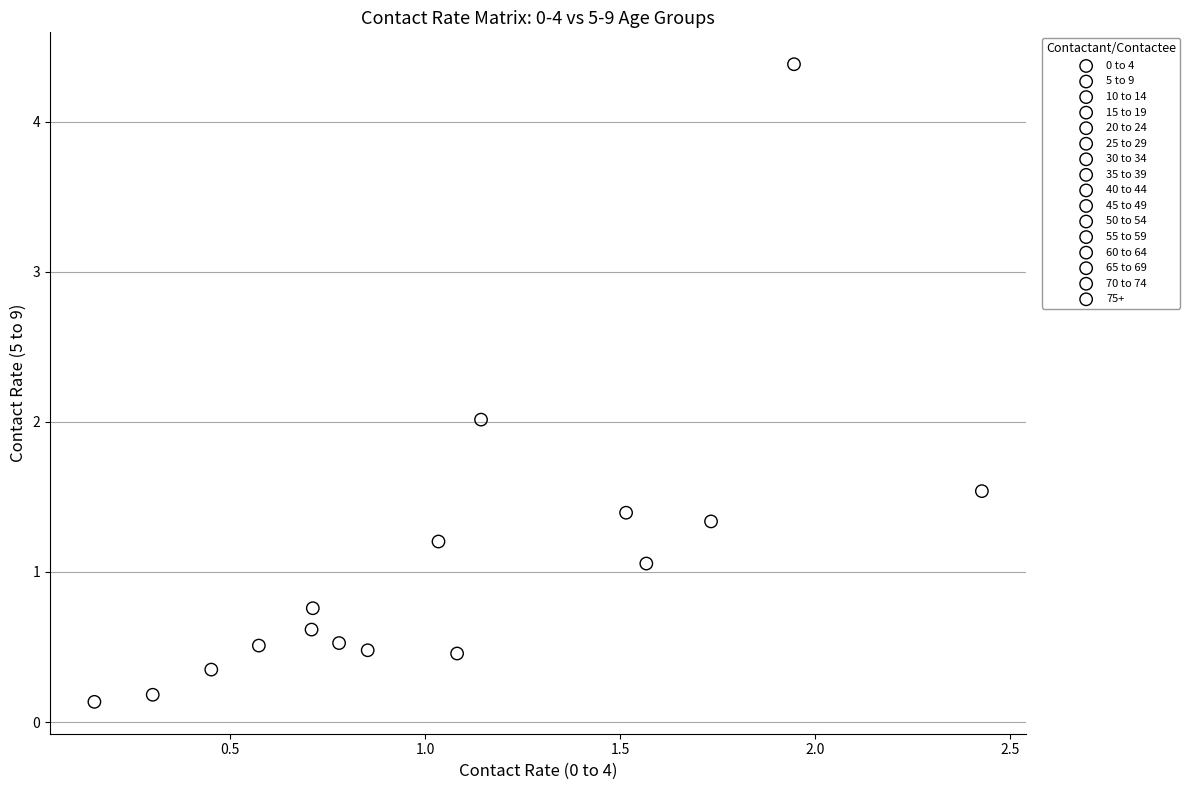

Which series reaches the maximum Y coordinate?

5 to 9